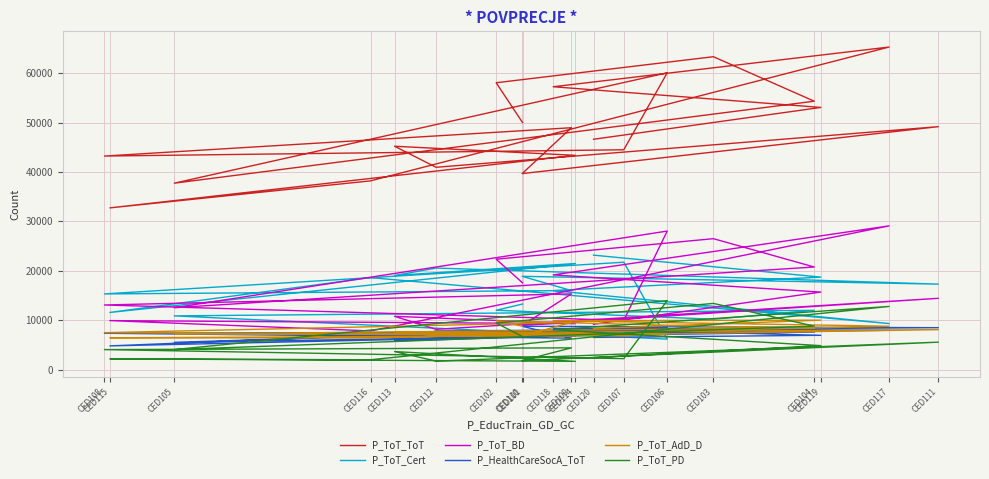

Reading right to left, list all the values displayed in this chart.

P_ToT_ToT: 46617	53056	57243	65274	38204	32740	43371	45207	40951	49170	39676	48955	43225	44494	60064	37738	54322	63320	58051	49998
P_ToT_Cert: 23179	18735	16012	9341	18633	11588	21487	19059	20564	17314	18894	16016	15337	21749	6197	10895	12010	10211	12030	13288
P_ToT_BD: 9189	15707	19179	29100	7851	9937	9323	10803	8176	14446	8957	15341	13096	9986	28049	12543	20778	26511	22353	17574
P_HealthCareSocA_ToT: 6535	6963	8353	7976	6941	4821	6903	5821	7848	8503	8789	6386	7379	7658	8648	5541	7623	8305	7426	6662
P_ToT_AdD_D: 8353	10028	9913	8802	6430	6464	6876	7576	7446	8107	6800	9579	7500	6847	7315	7203	8492	8758	9884	8803
P_ToT_PD: 2448	4870	8086	12804	2015	2204	1696	3672	1747	5575	1846	4427	4069	2246	13981	4076	8817	13416	9446	6709